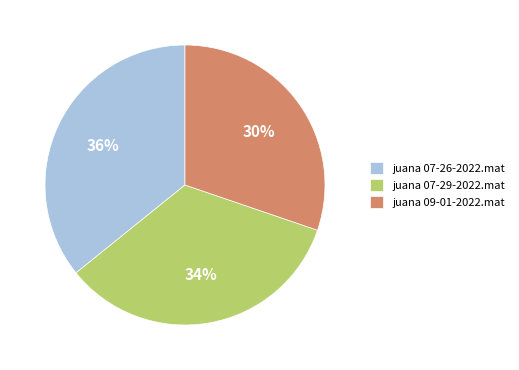

To the nearest percent, what is the combined percentage of juana 09-01-2022.mat and juana 07-26-2022.mat?

66%